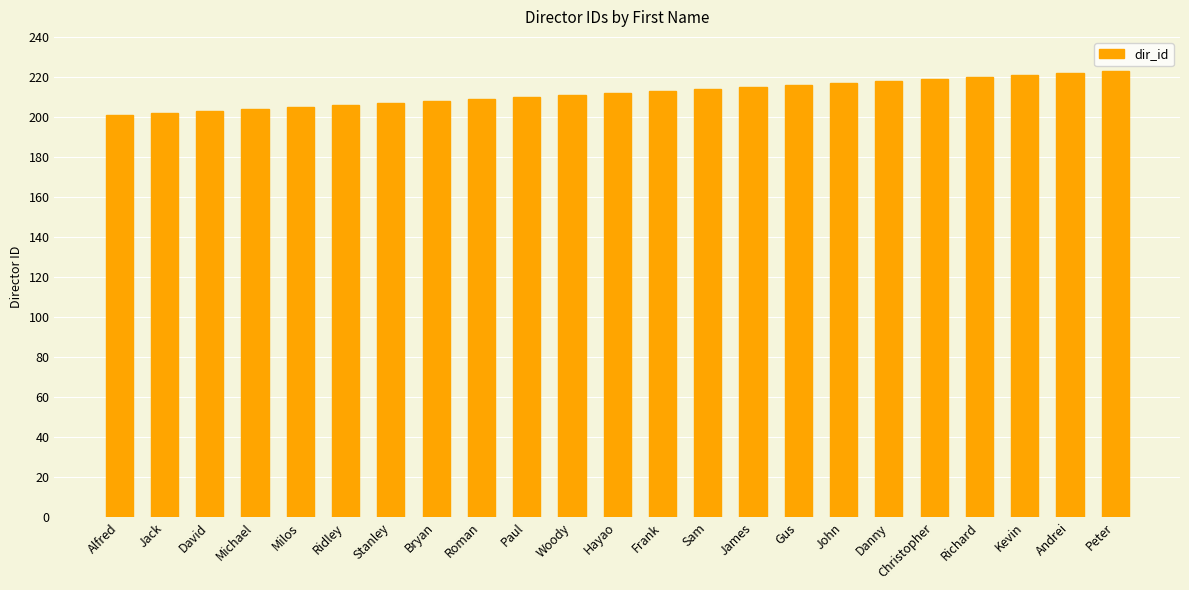

Read the value at Christopher, to the nearest 5.

220